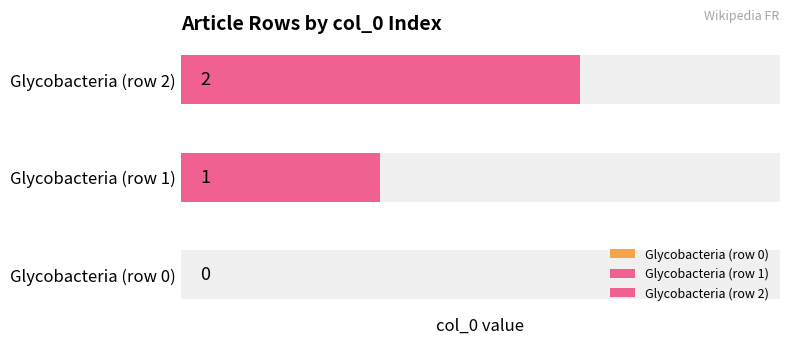

What is the label of the 2nd bar from the left?

Glycobacteria (row 1)